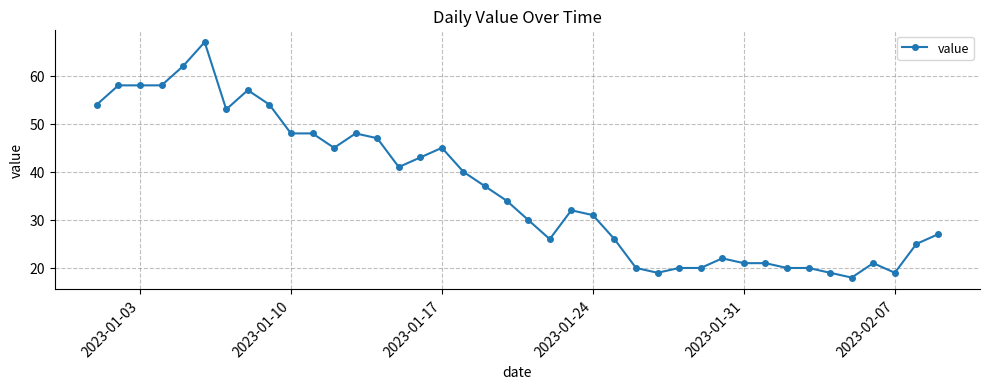

True or false: there are more than 0 points higher than both neighbors.

True